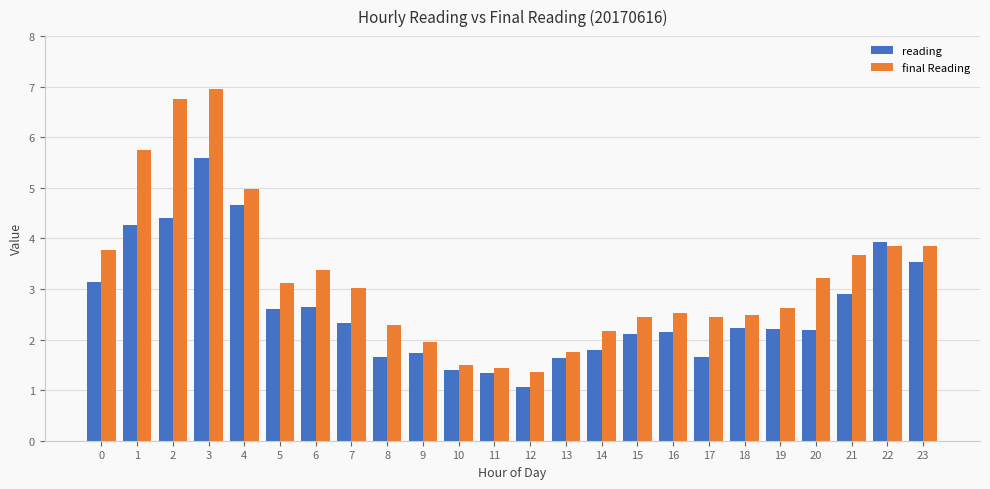

What is the total value across all series at 2?

11.2